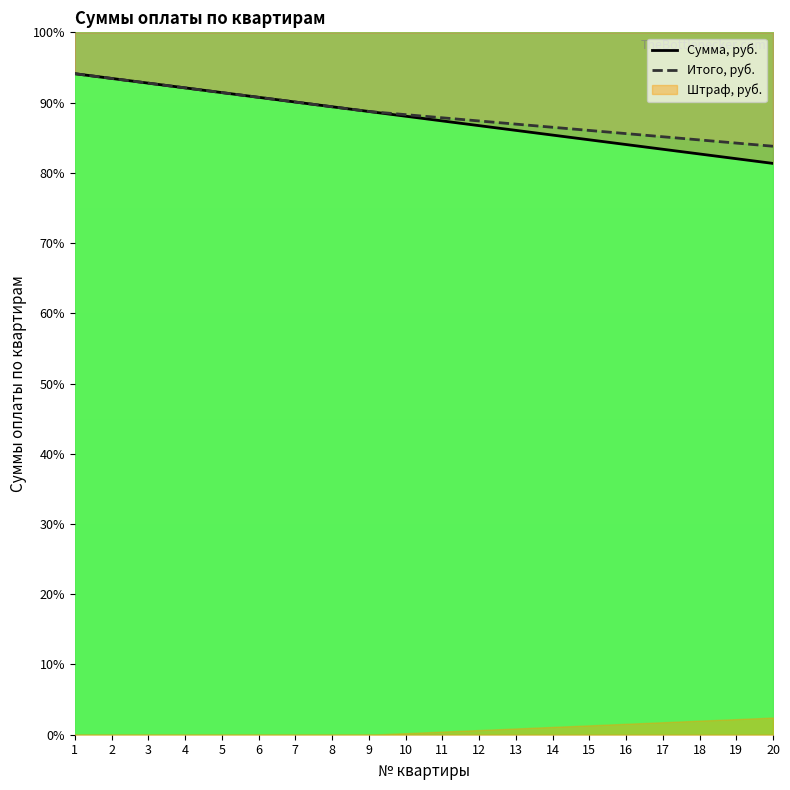

True or false: Сумма, руб. and Итого, руб. intersect in this chart.

False